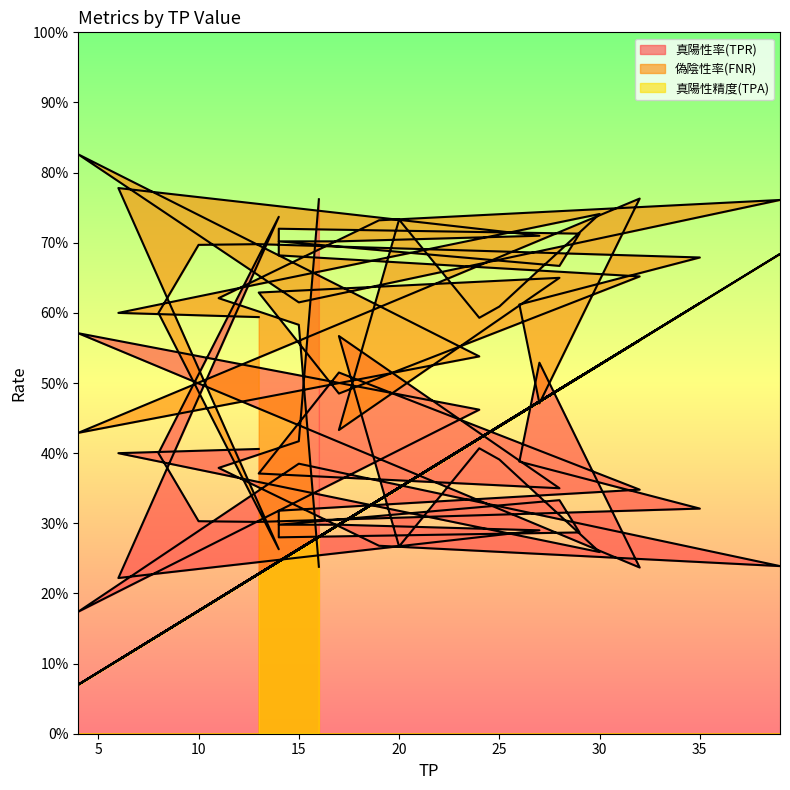

The 真陽性率(TPR) series shows 0.5 at 13. True or false?

False